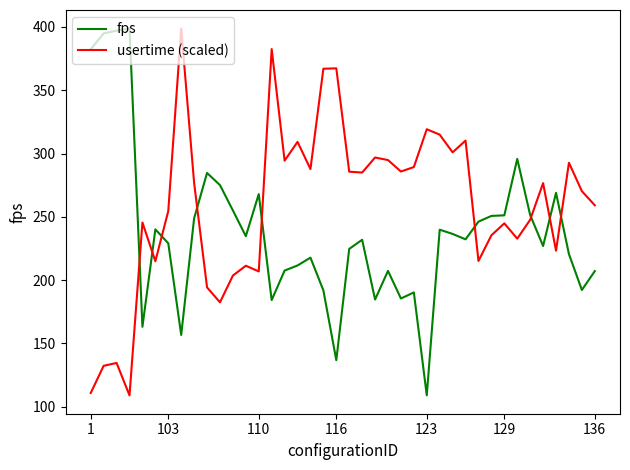

After their last crossing, which series has the higher values: usertime (scaled) or fps?

usertime (scaled)